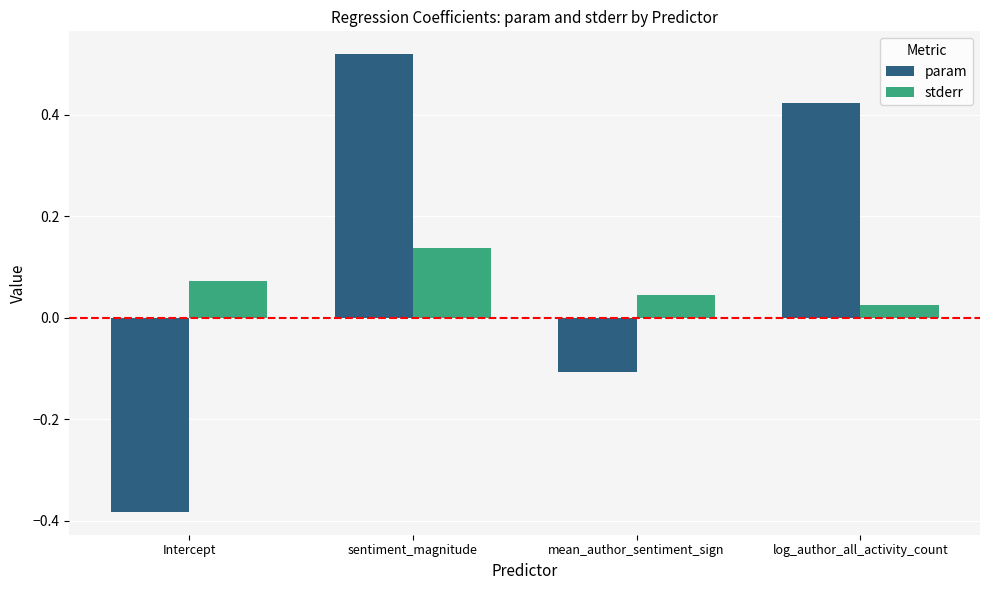

Rank the categories by stderr value from lowest to highest.

log_author_all_activity_count, mean_author_sentiment_sign, Intercept, sentiment_magnitude